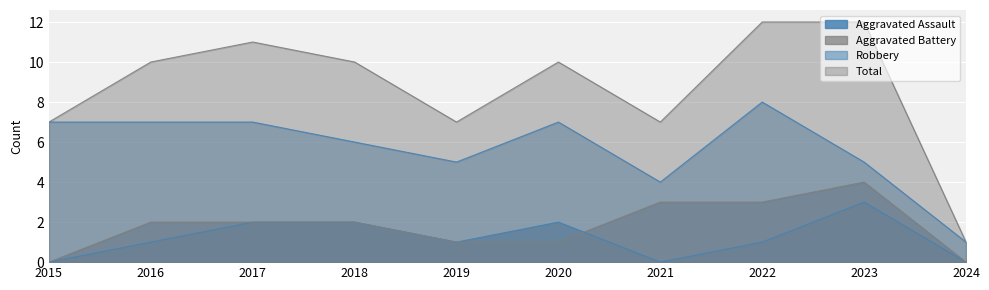

Rank the series by their maximum value, from lowest to highest.

Aggravated Assault, Aggravated Battery, Robbery, Total